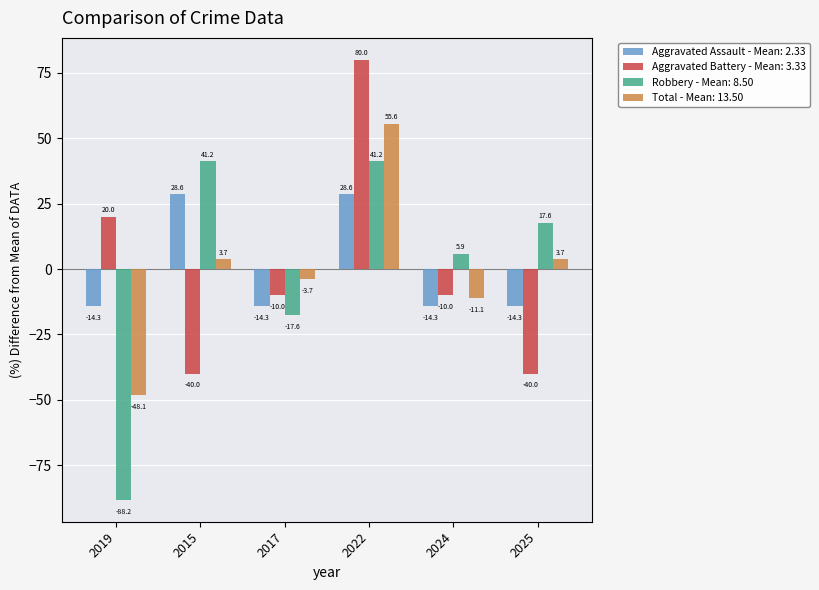

Reading right to left, what are all the values shown in this chart?

Aggravated Assault - Mean: 2.33: 2025=-14.3	2024=-14.3	2022=28.6	2017=-14.3	2015=28.6	2019=-14.3
Aggravated Battery - Mean: 3.33: 2025=-40.0	2024=-10.0	2022=80.0	2017=-10.0	2015=-40.0	2019=20.0
Robbery - Mean: 8.50: 2025=17.6	2024=5.9	2022=41.2	2017=-17.6	2015=41.2	2019=-88.2
Total - Mean: 13.50: 2025=3.7	2024=-11.1	2022=55.6	2017=-3.7	2015=3.7	2019=-48.1